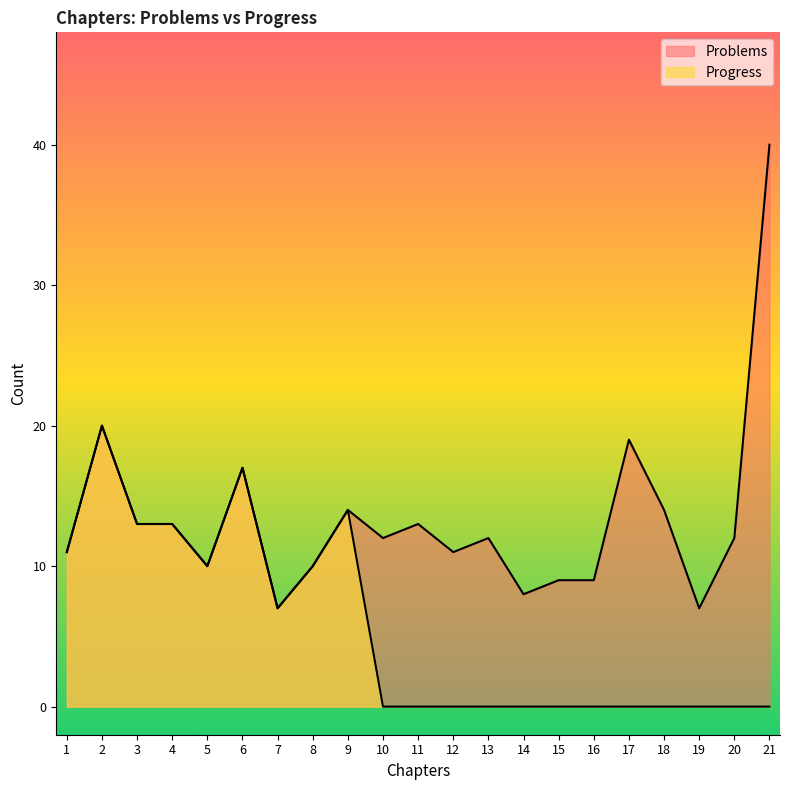

How many interior local valleys does the Problems series have?

6